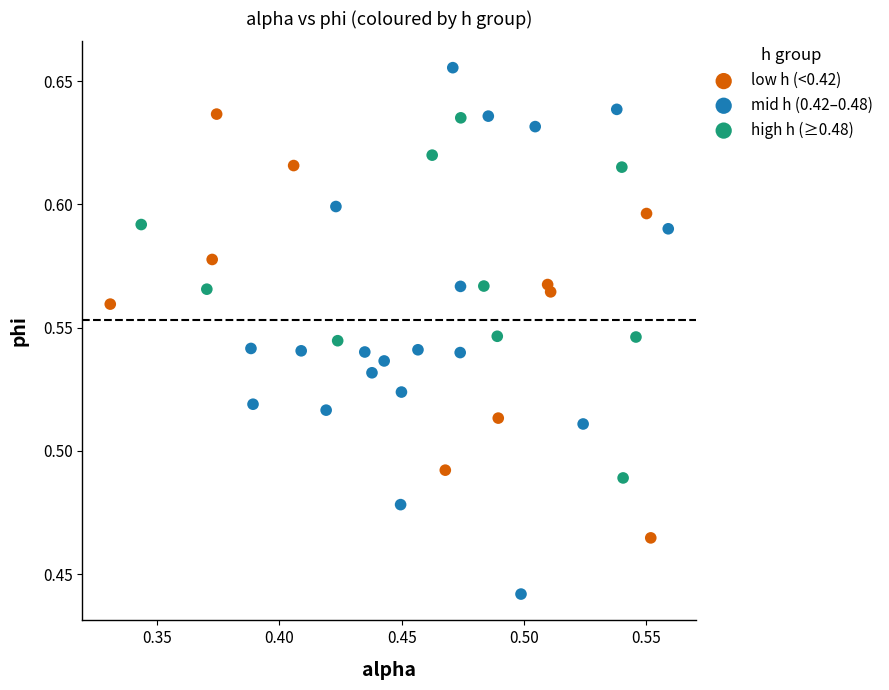

Which series has the widest spread of Y values?

mid h (0.42–0.48)